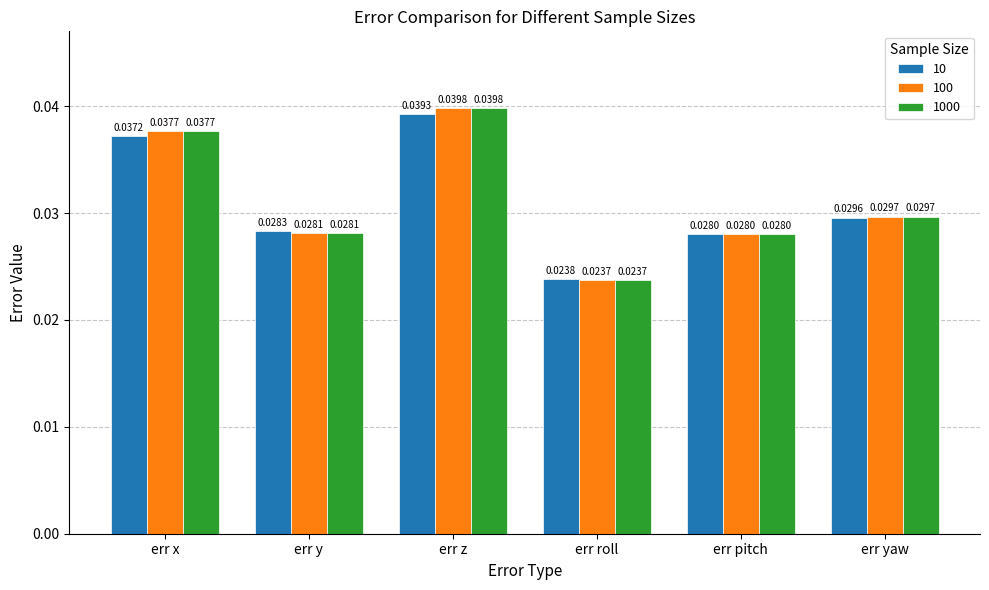

Does the chart contain any negative values?

No